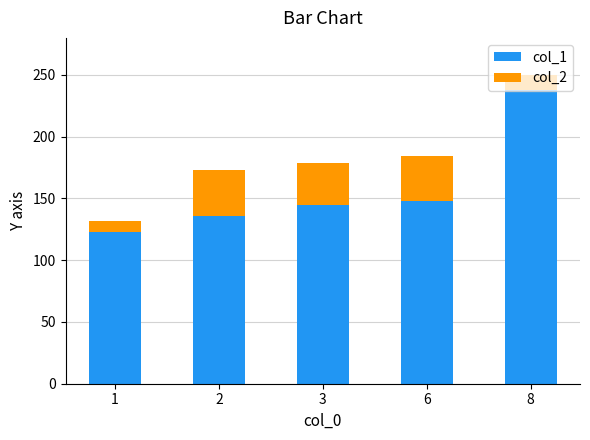

At which category is the sum across all series the highest?

8